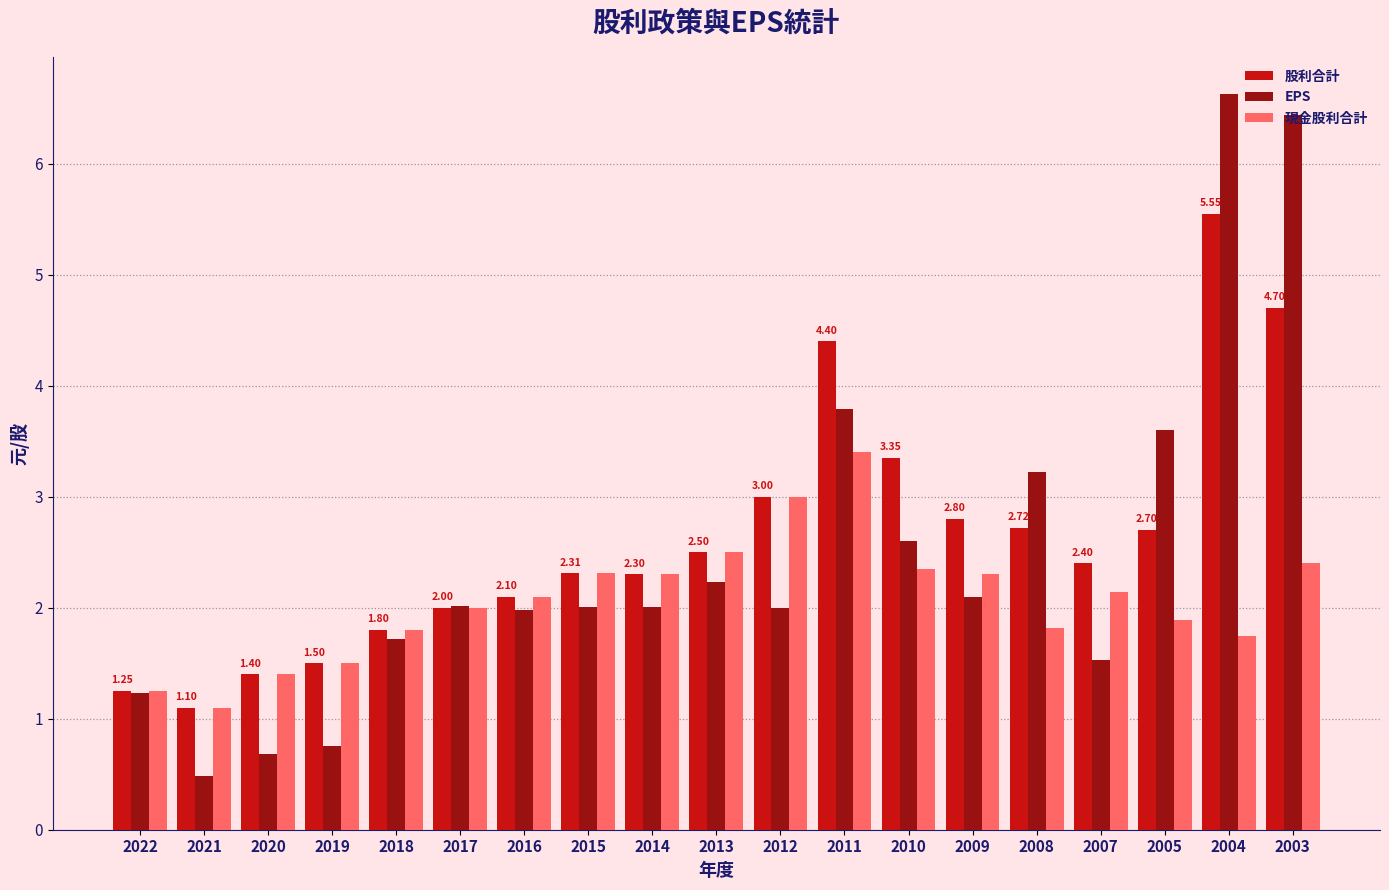

Is it true that EPS equals 1.1 at 2019?

False